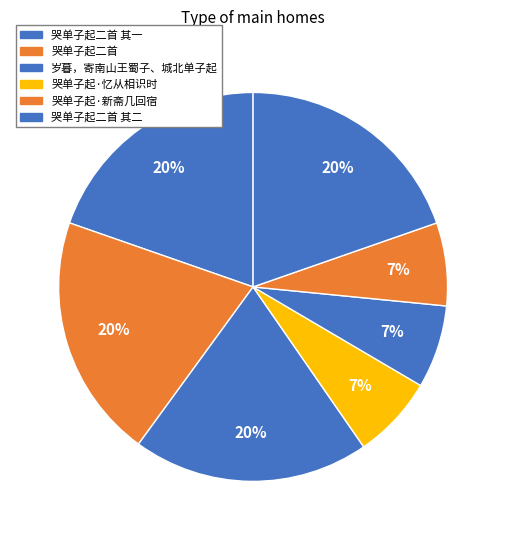

What is the smallest slice in the pie chart?

岁暮，寄南山王蜀子、城北单子起